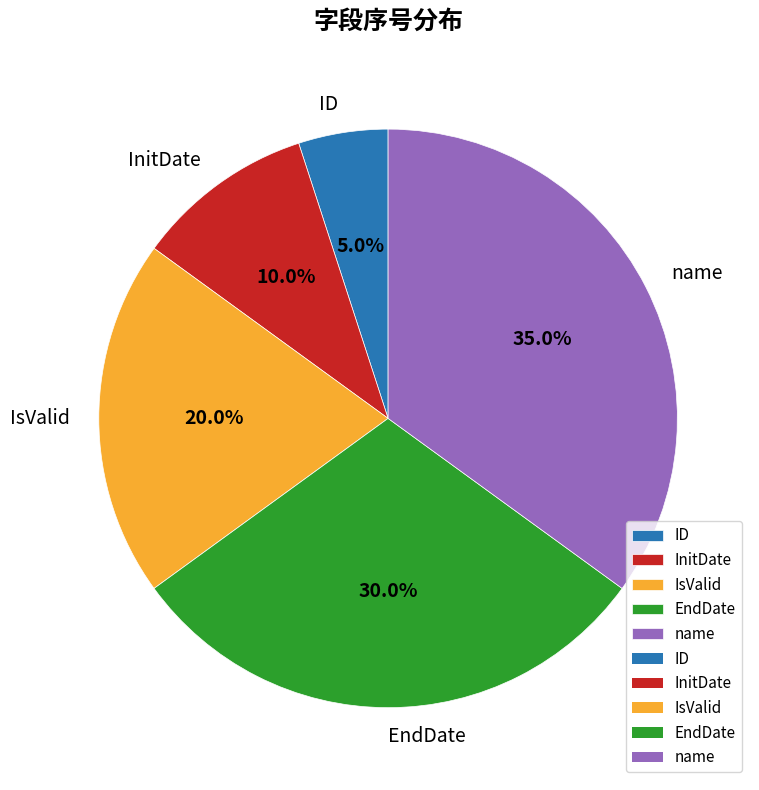

Is it true that ID is 5% of the pie?

True